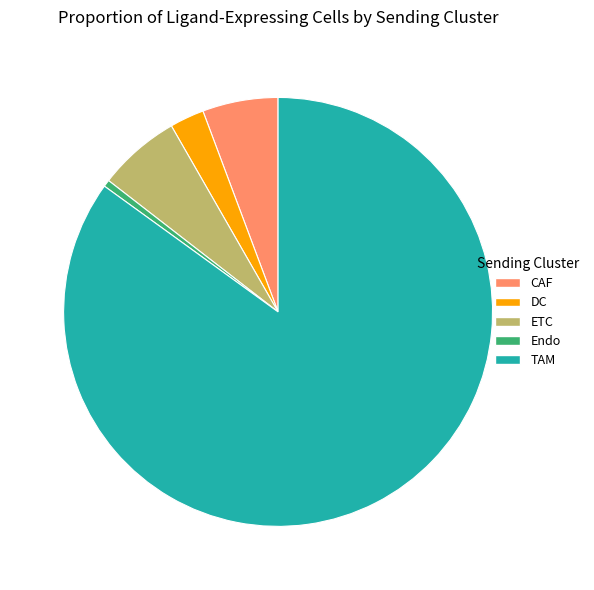

Is there a majority slice in this chart?

Yes